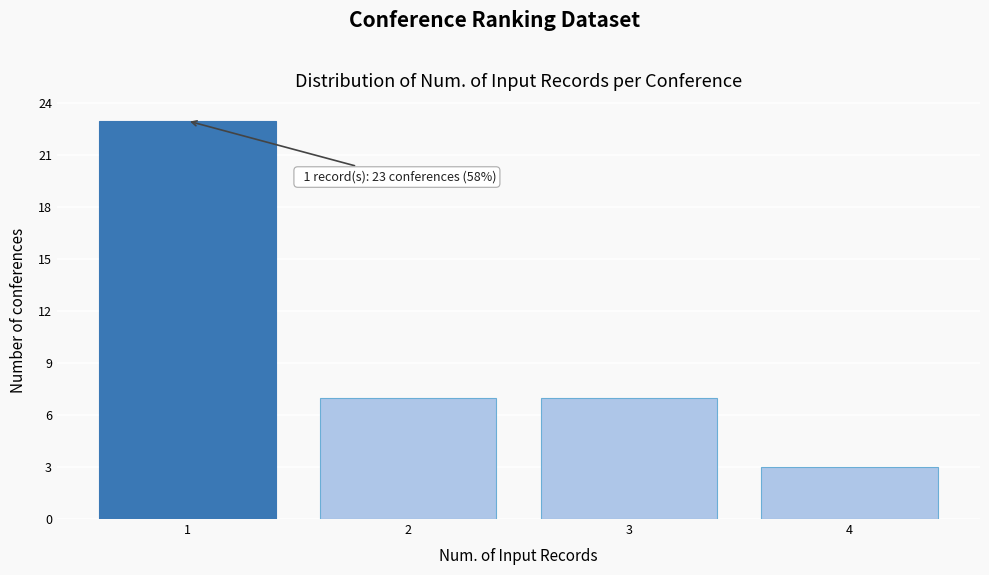

Reading right to left, extract all data points from this chart.

3	7	7	23